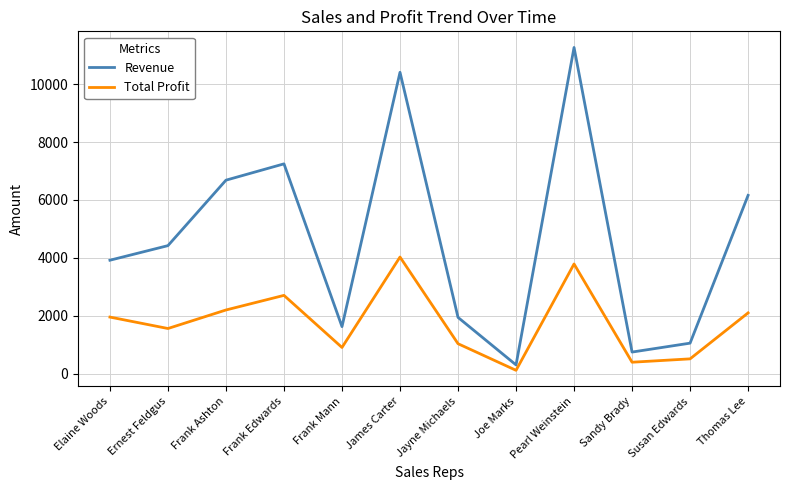

Does the chart display data point markers on the line(s)?

No